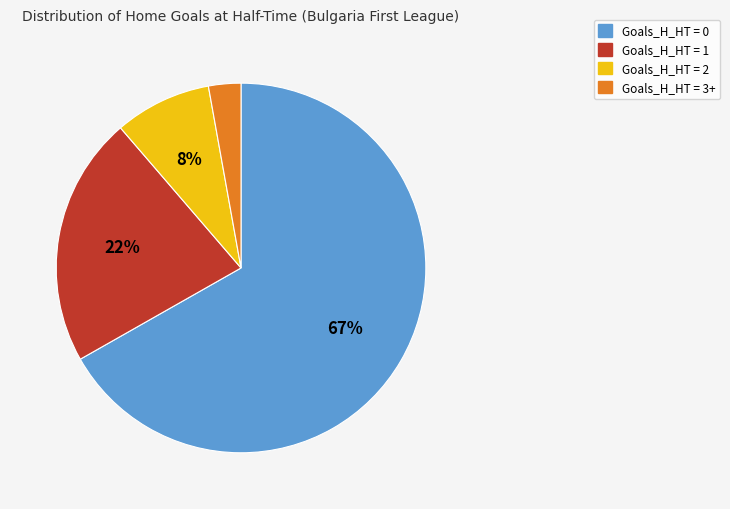

Which has a higher value, Goals_H_HT = 1 or Goals_H_HT = 0?

Goals_H_HT = 0